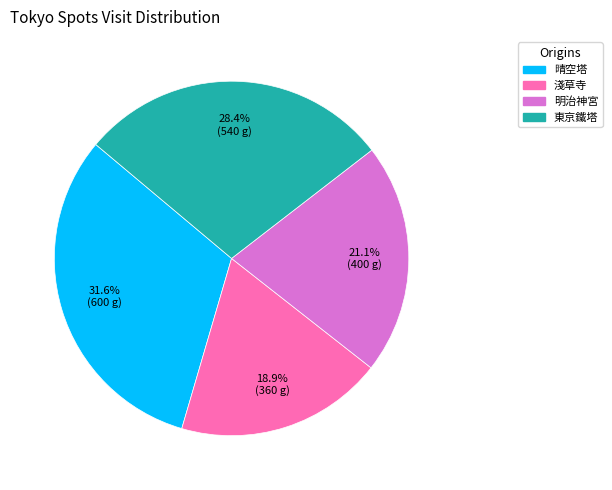

How many segments does this pie chart have?

4